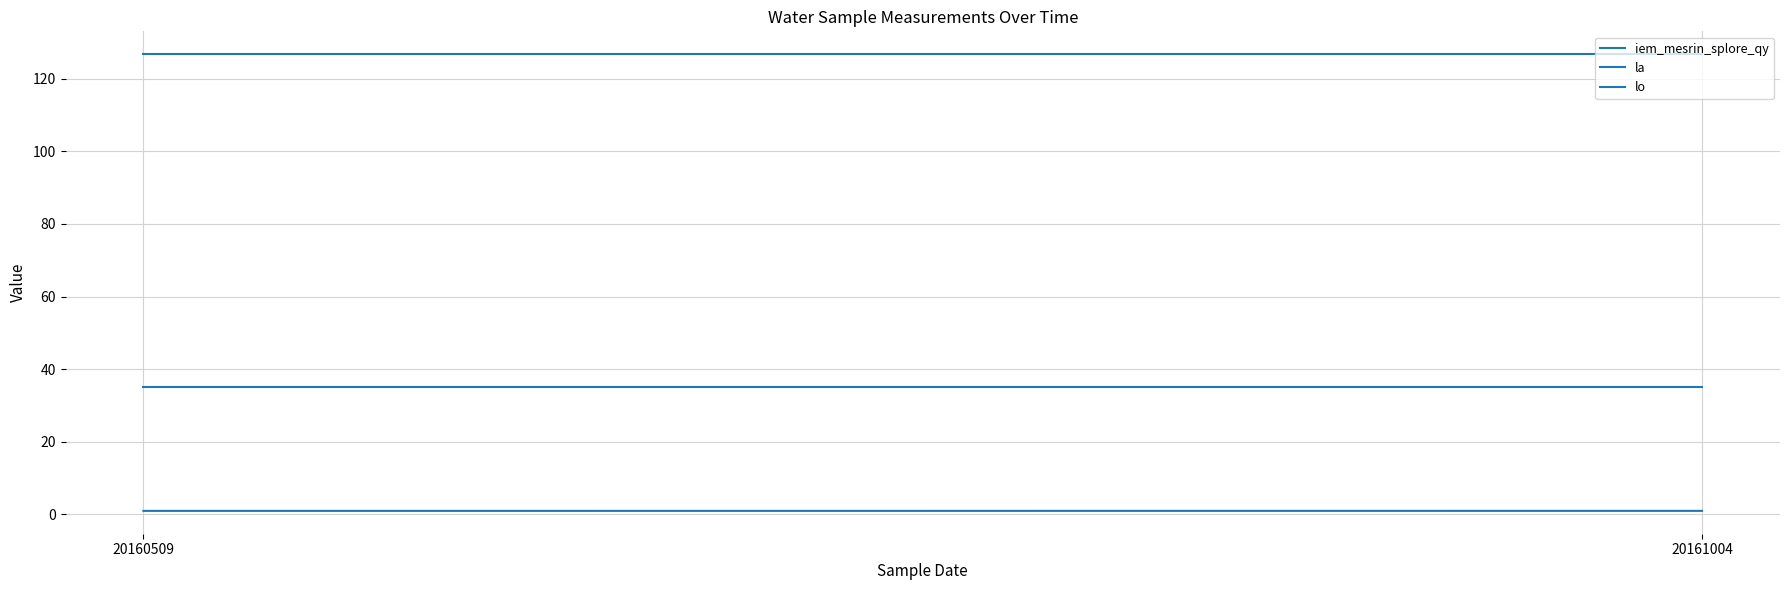

Reading left to right, transcribe all the data shown in this chart.

iem_mesrin_splore_qy: 1.0	1.0
la: 35.1	35.1
lo: 126.8	126.8